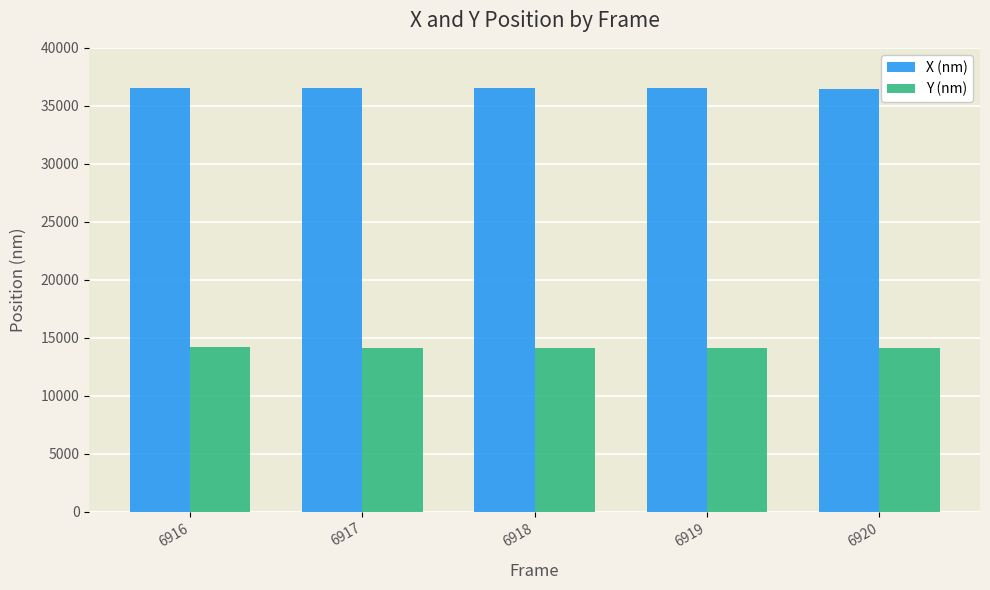

The value of X (nm) at 6918 is 36559.3. True or false?

True